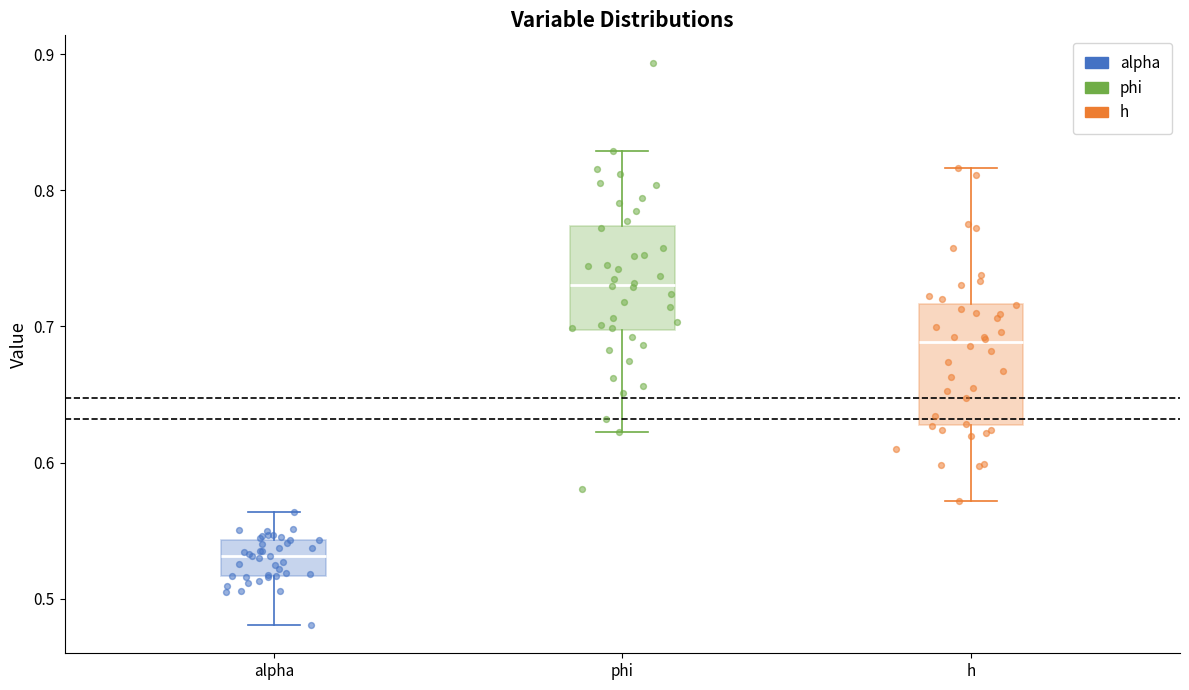

Reading left to right, transcribe this box plot: for each box, give where its median line is, the range the box spans, and where its two whiskers end, as read against the y-axis. The values are not printed on the chart, so give them approximately, as read against the axis.

alpha: median 0.53, box 0.52 to 0.54, whiskers 0.48 to 0.56
phi: median 0.73, box 0.70 to 0.77, whiskers 0.62 to 0.83
h: median 0.69, box 0.63 to 0.72, whiskers 0.57 to 0.82